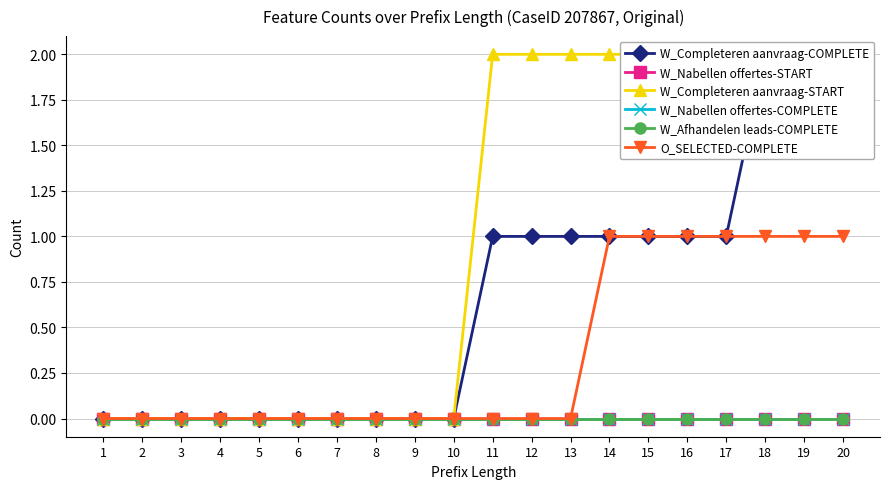

Does the chart display data point markers on the line(s)?

Yes